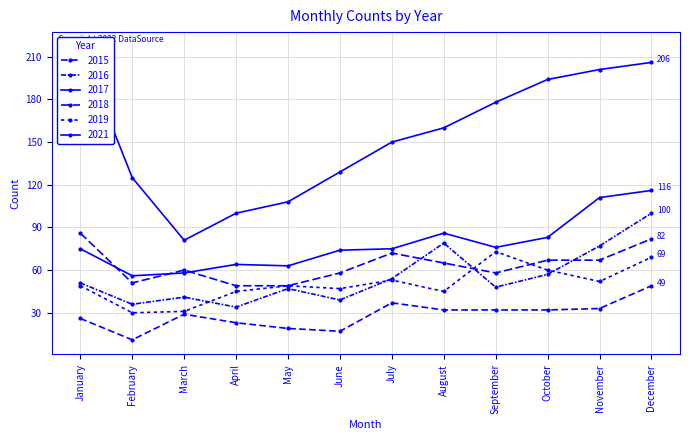

At which label does 2018 first exceed 65?

January